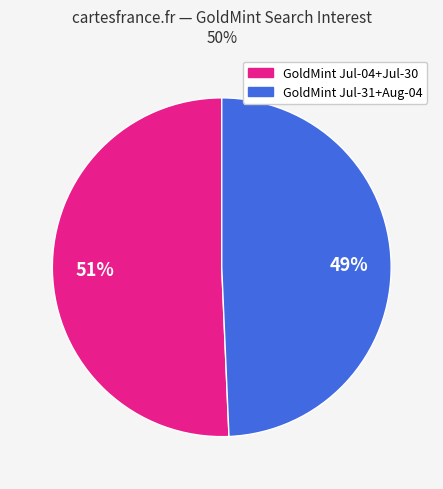

To the nearest percent, what portion does GoldMint Jul-04+Jul-30 represent?

51%